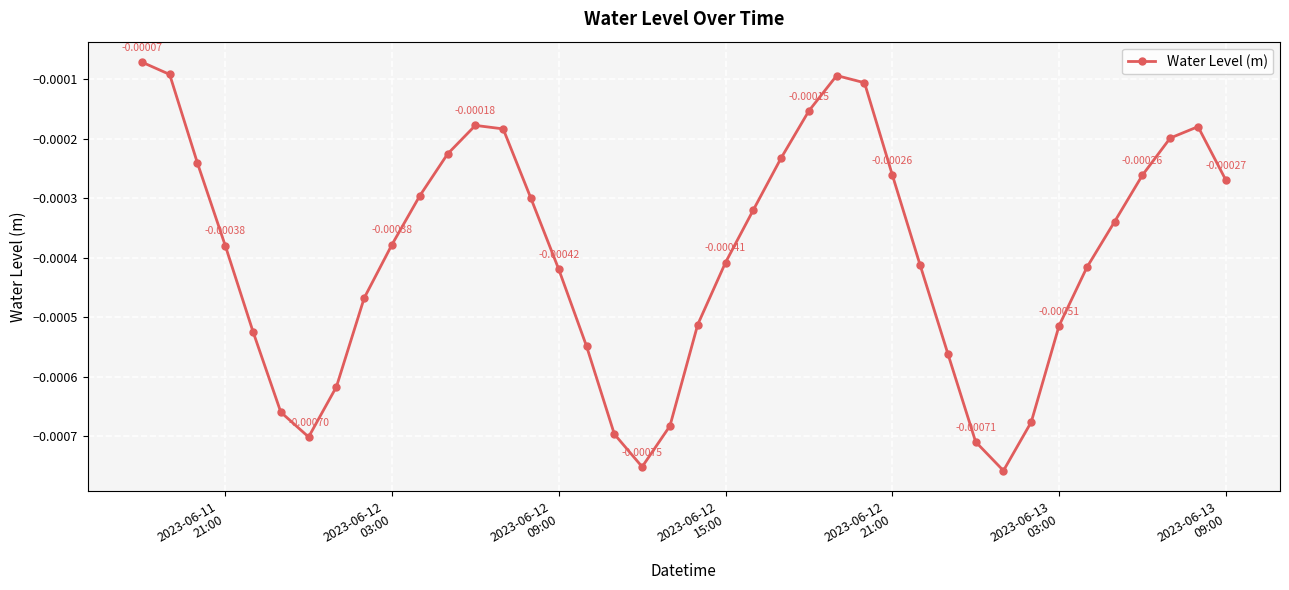

True or false: there are more than 1 points higher than both neighbors.

True